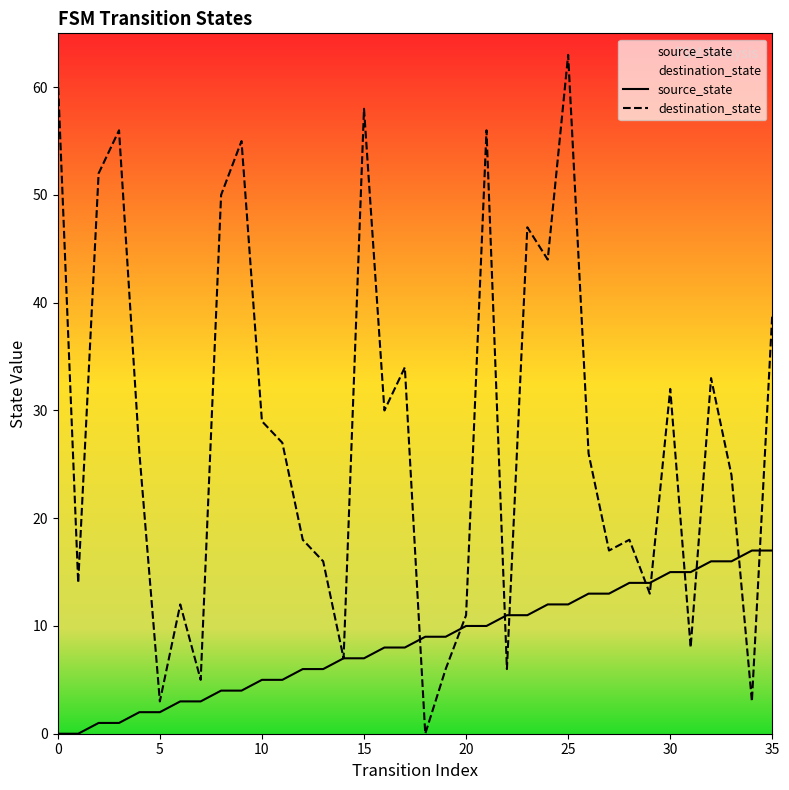

What are all the series names shown in the legend?

source_state, destination_state